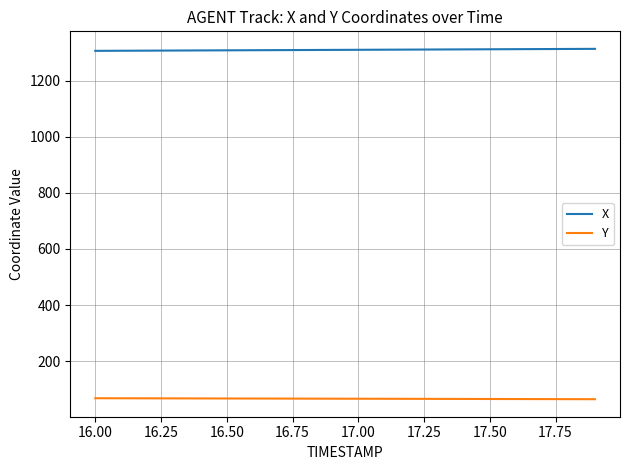

True or false: Y and X cross at least once.

False